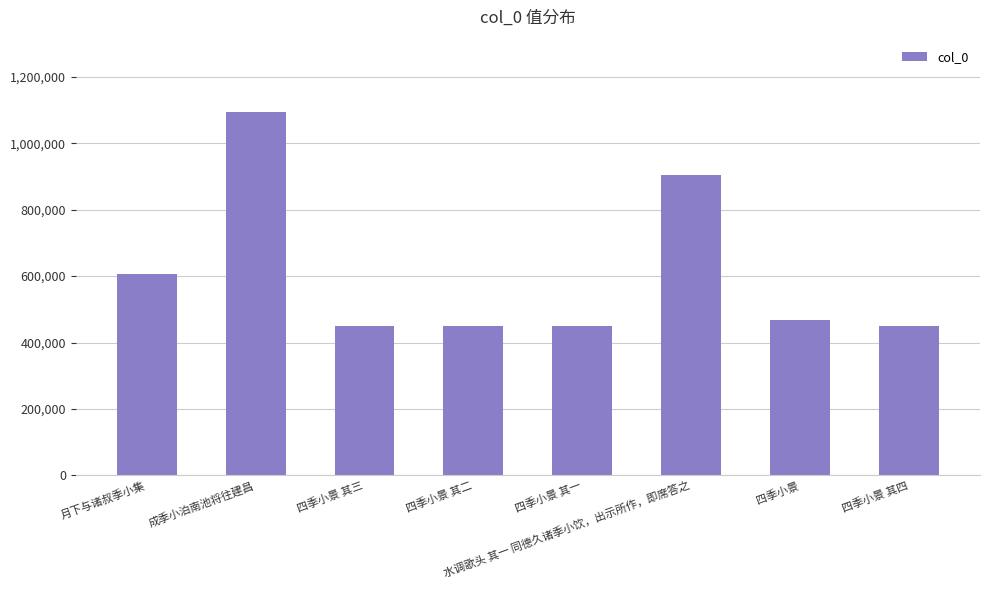

What is the approximate value at 成季小泊南池将往建昌, to the nearest 100?

1092800